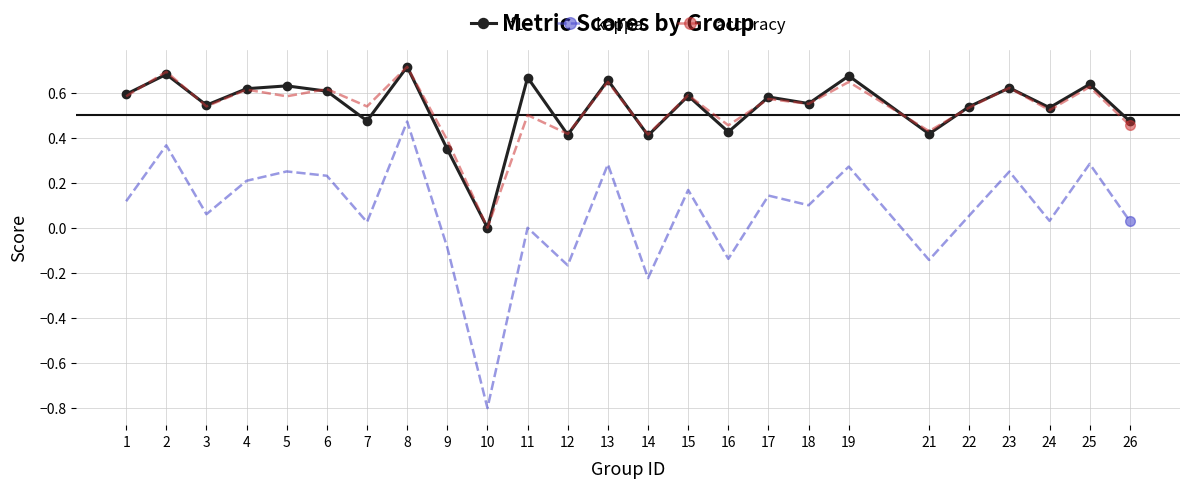

What is the smallest value displayed?

-0.8